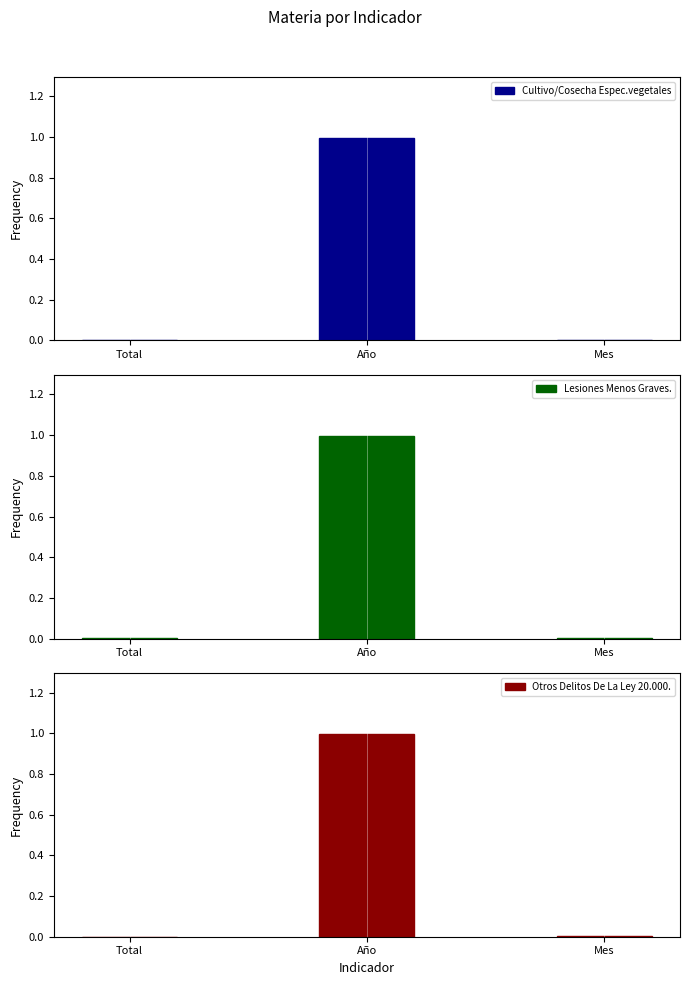

Is the value of Cultivo/Cosecha Espec.vegetales at Mes greater than the value of Lesiones Menos Graves. at Mes?

No